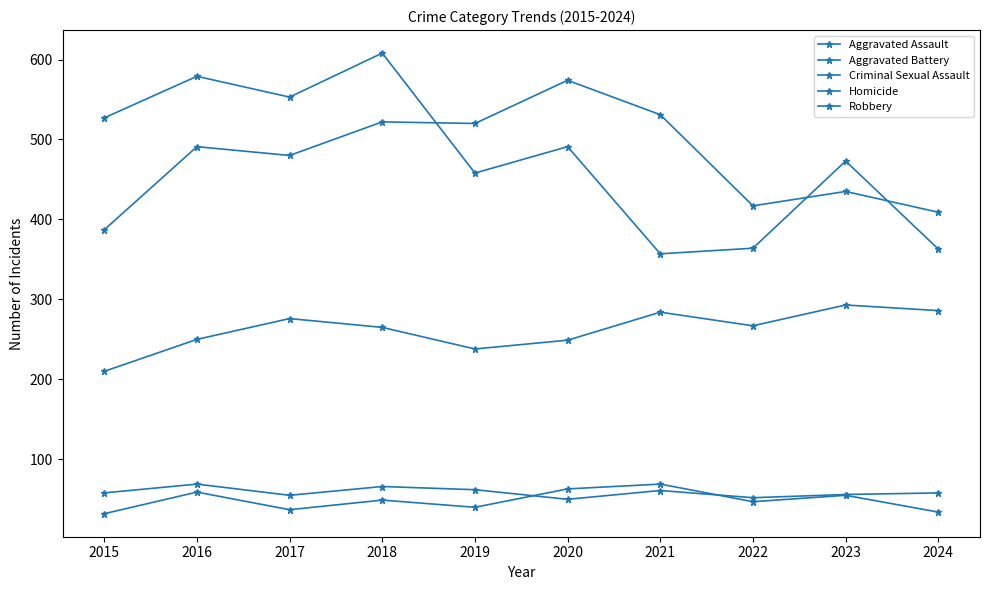

The Aggravated Battery series shows 607 at 2015. True or false?

False